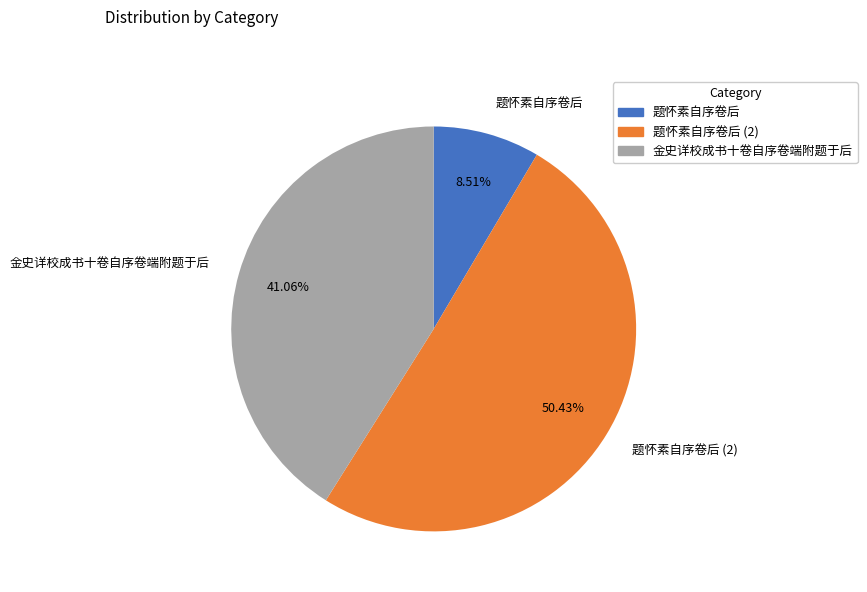

Approximately how many times larger is the value at 题怀素自序卷后 (2) compared to 金史详校成书十卷自序卷端附题于后?

1.2